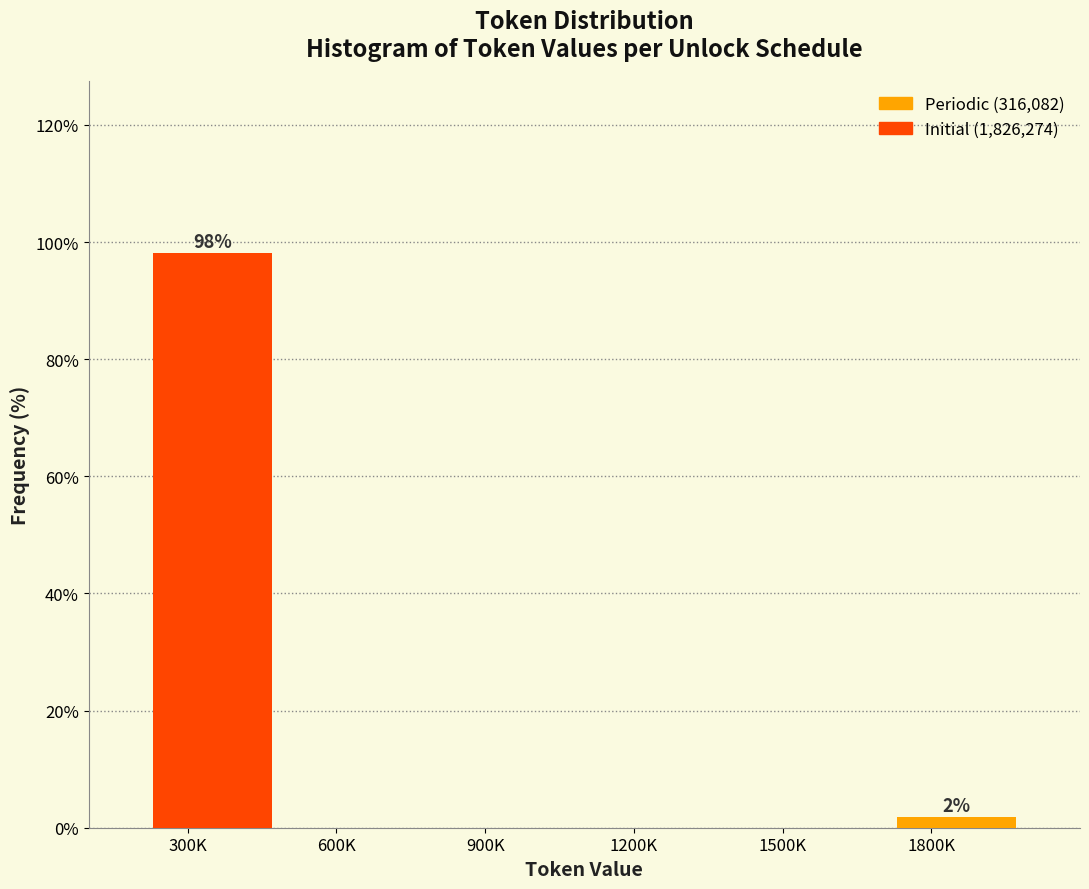

Between 1800K and 300K, which is larger?

300K